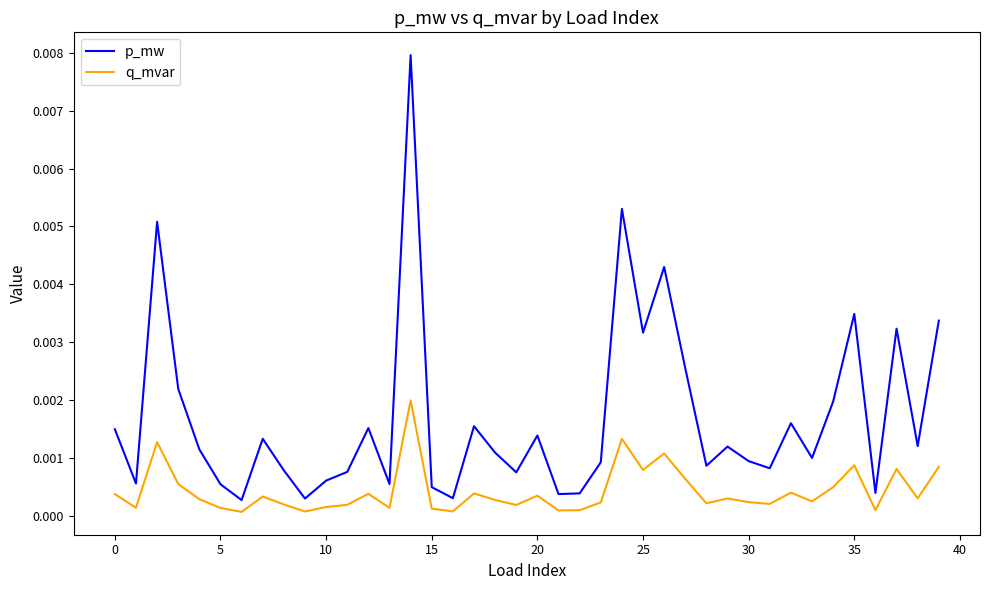

What is the sum of all p_mw values?

0.1